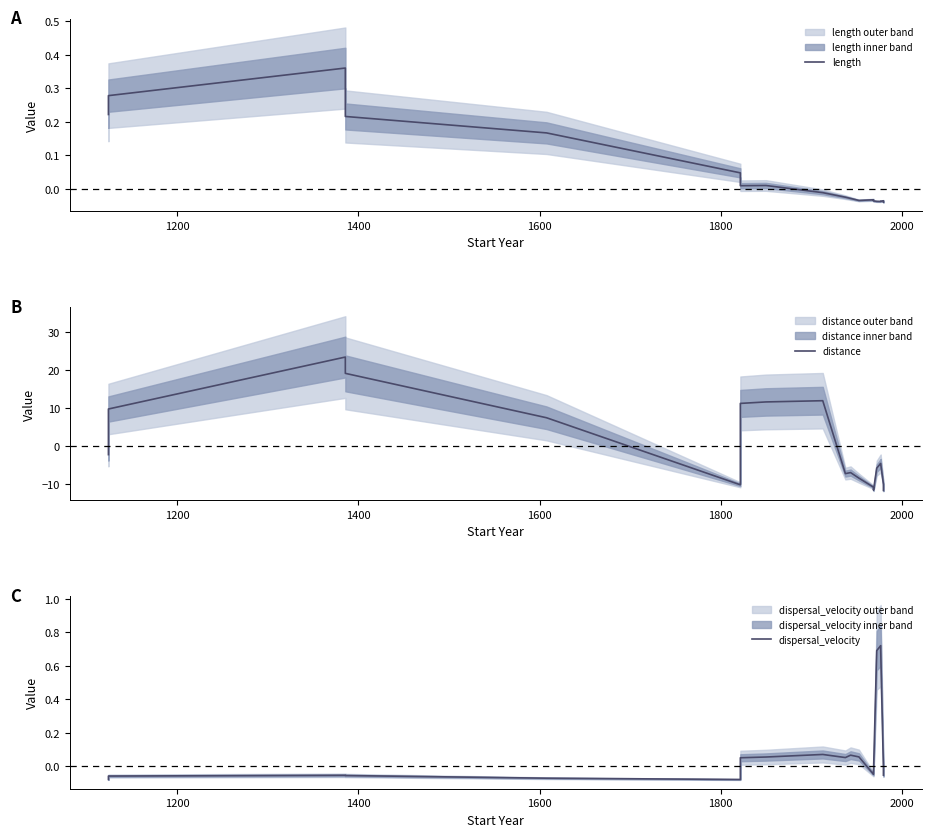

What is the minimum value for distance?

-11.7